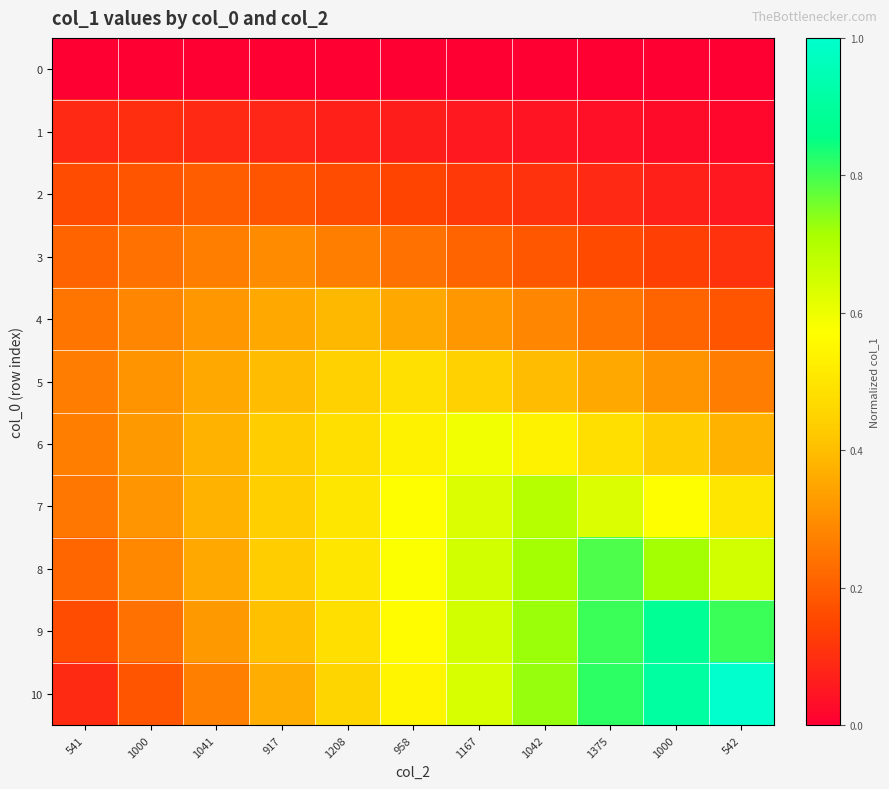

Rank the series by their maximum value, from highest to lowest.

10, 9, 8, 7, 6, 5, 4, 3, 2, 1, 0